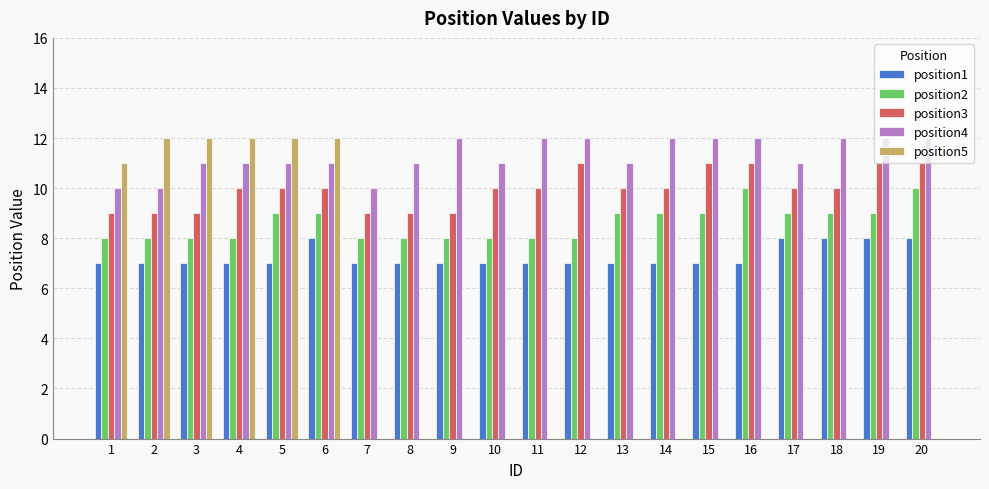

True or false: position2 has a value of 8 at 4.

True